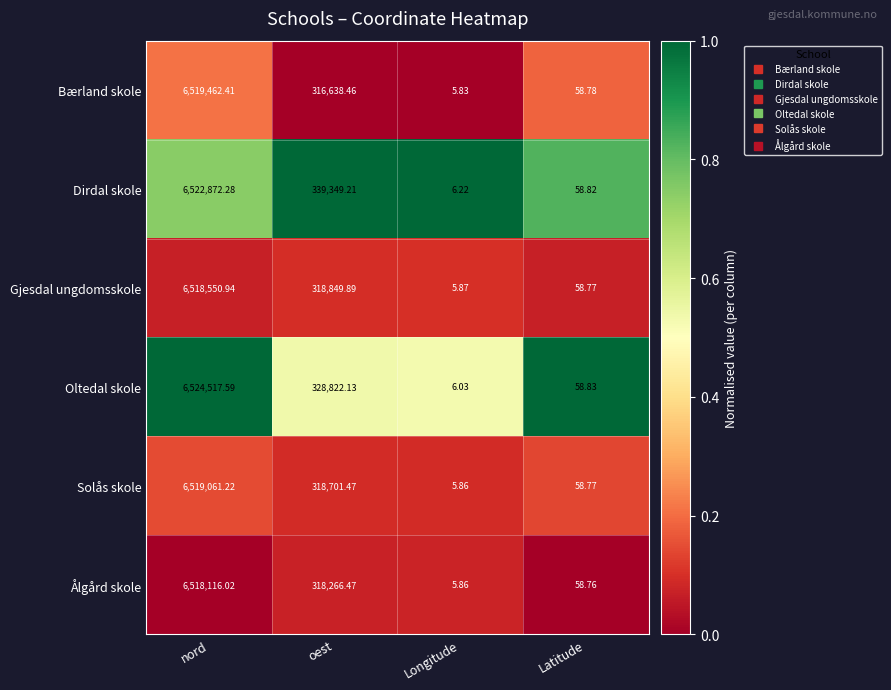

Which series changed the most between oest and Latitude?

Dirdal skole